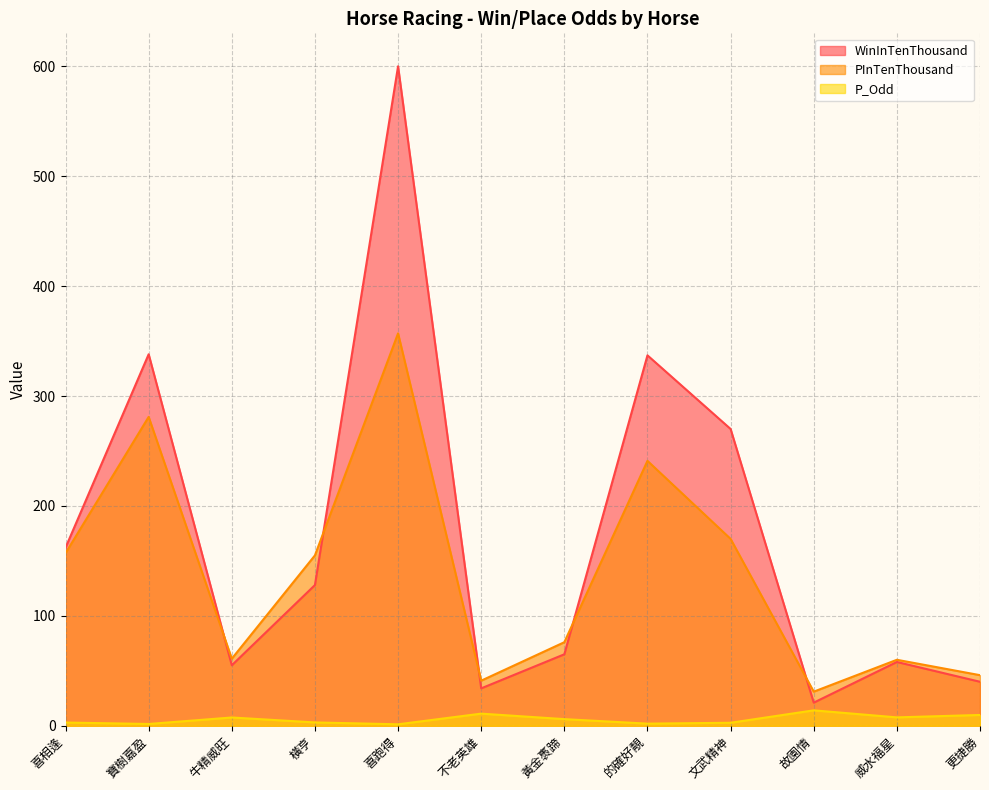

What is the difference between the maximum and second lowest values in the P_Odd series?

12.4